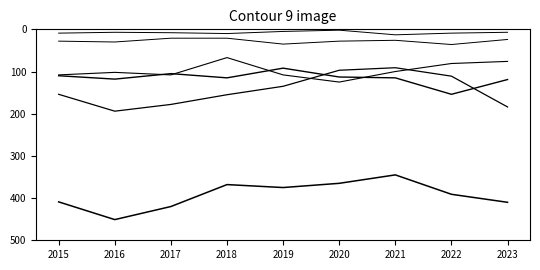

Is this an area chart (filled region under the line)?

No